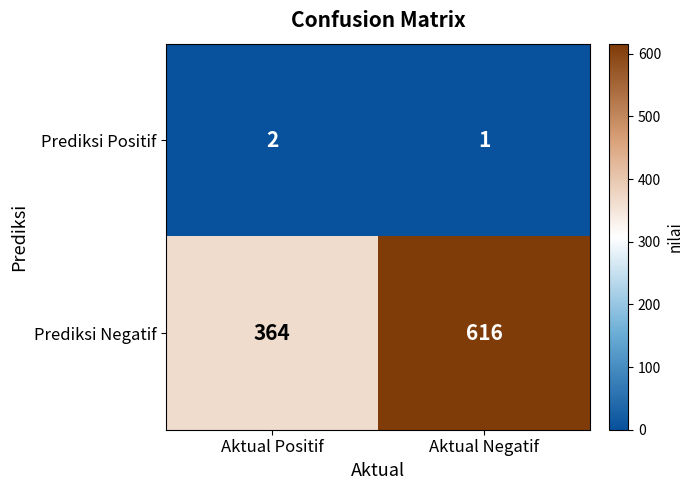

Rank the series at Aktual Positif from highest to lowest value.

Prediksi Negatif, Prediksi Positif